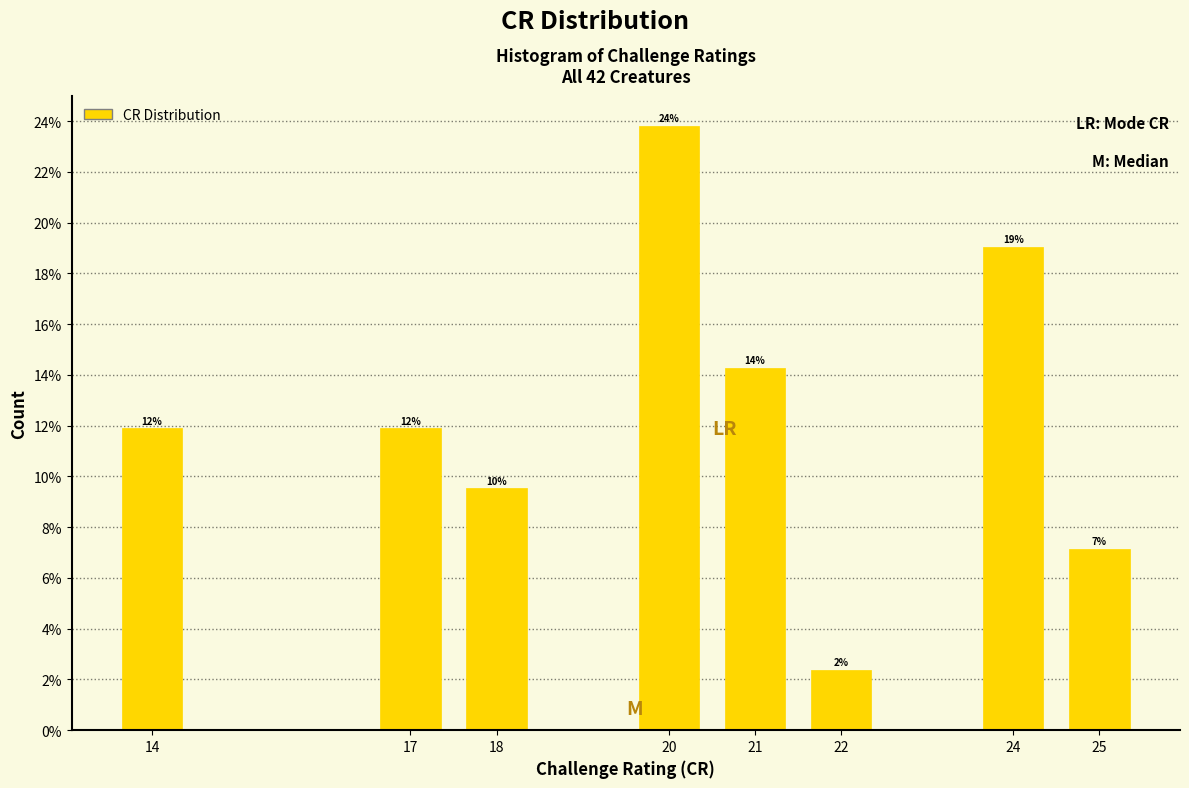

Are the bars horizontal?

No